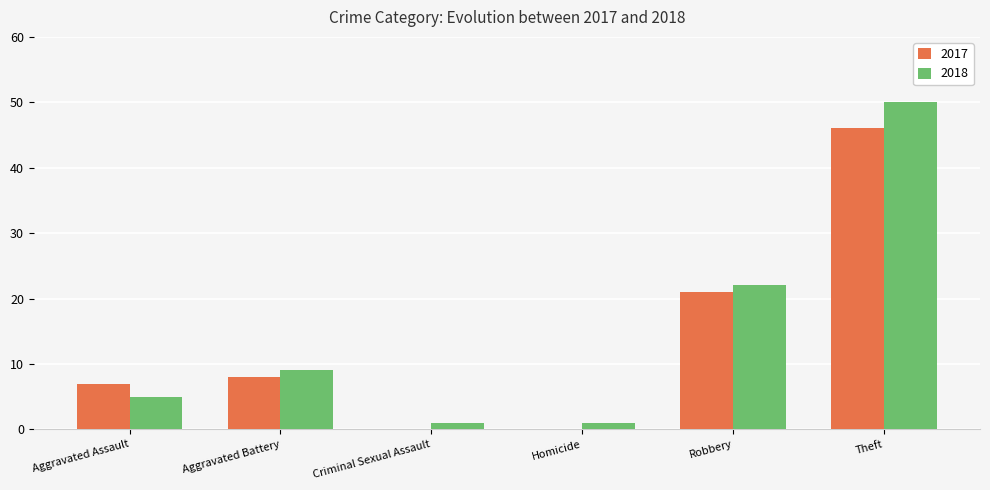

Does the chart contain stacked bars?

No